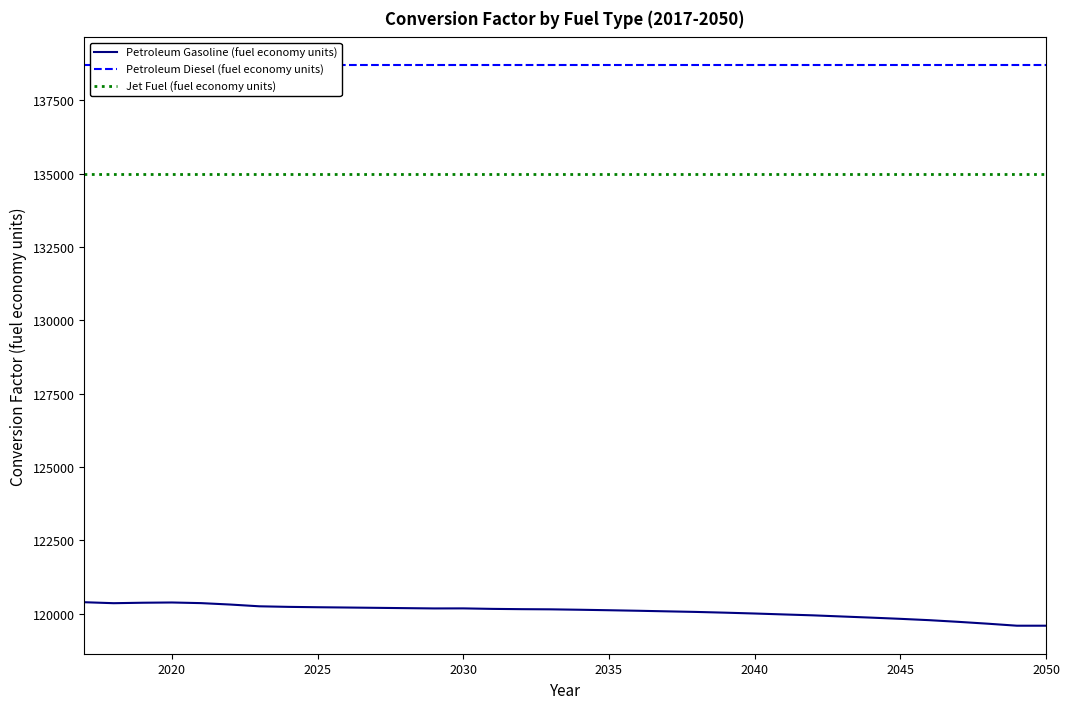

True or false: Petroleum Gasoline (fuel economy units) and Jet Fuel (fuel economy units) cross at least once.

False